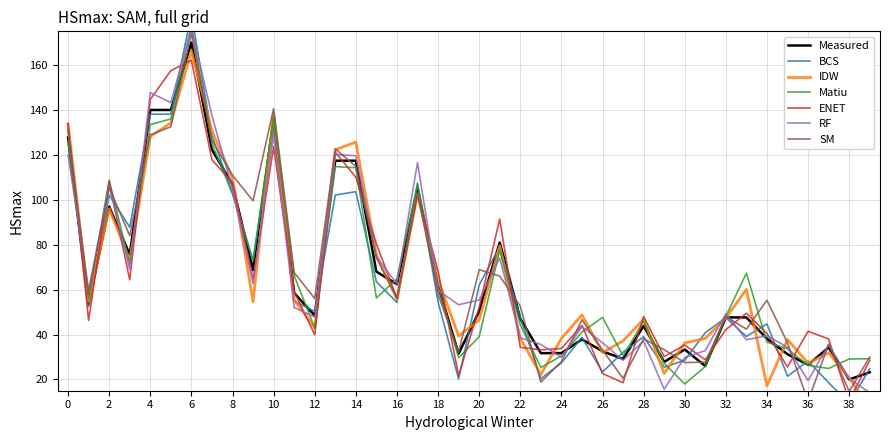

At which label is RF closest to 95?

8